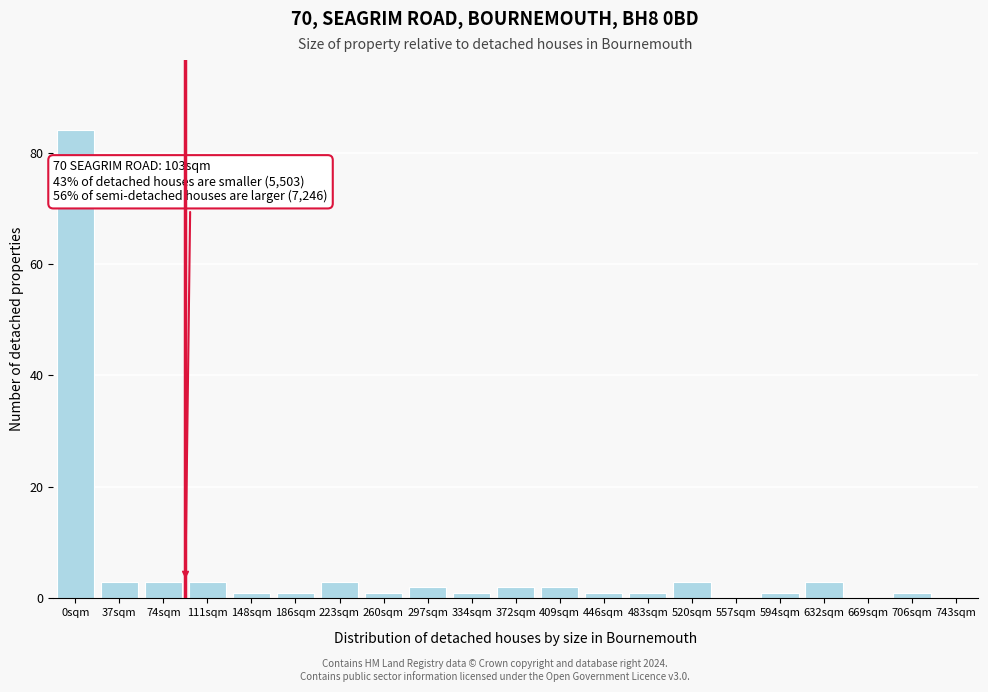

Reading left to right, what are all the values shown in this chart?

0sqm=84	37sqm=3	74sqm=3	111sqm=3	148sqm=1	186sqm=1	223sqm=3	260sqm=1	297sqm=2	334sqm=1	372sqm=2	409sqm=2	446sqm=1	483sqm=1	520sqm=3	557sqm=0	594sqm=1	632sqm=3	669sqm=0	706sqm=1